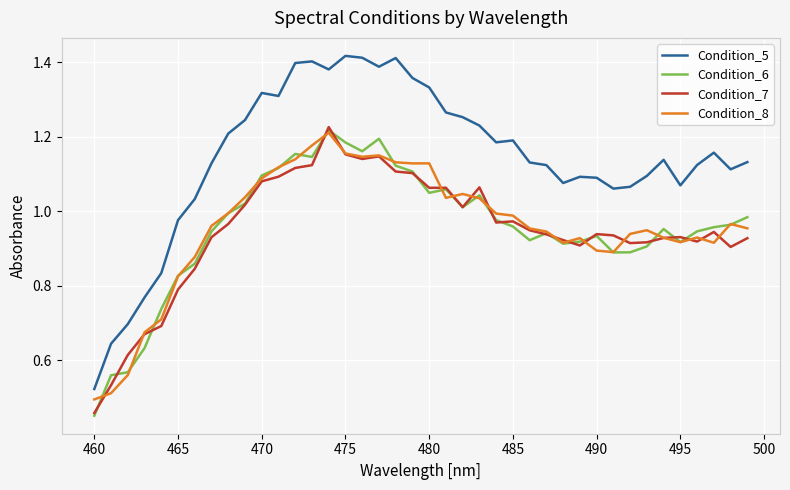

Which series has the largest total across all categories?

Condition_5